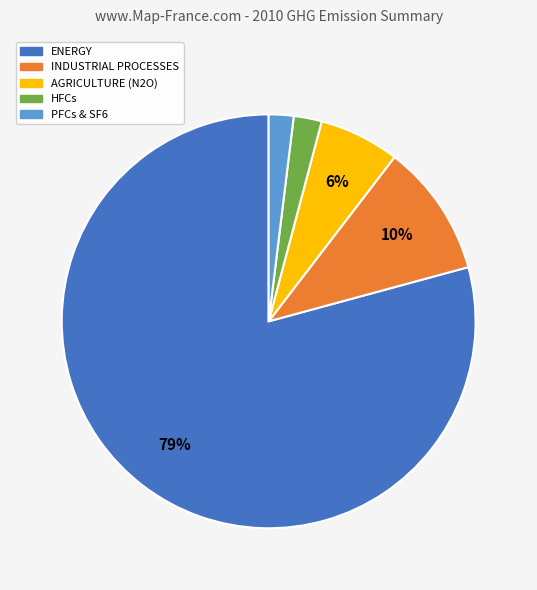

Does any single category account for the majority?

Yes